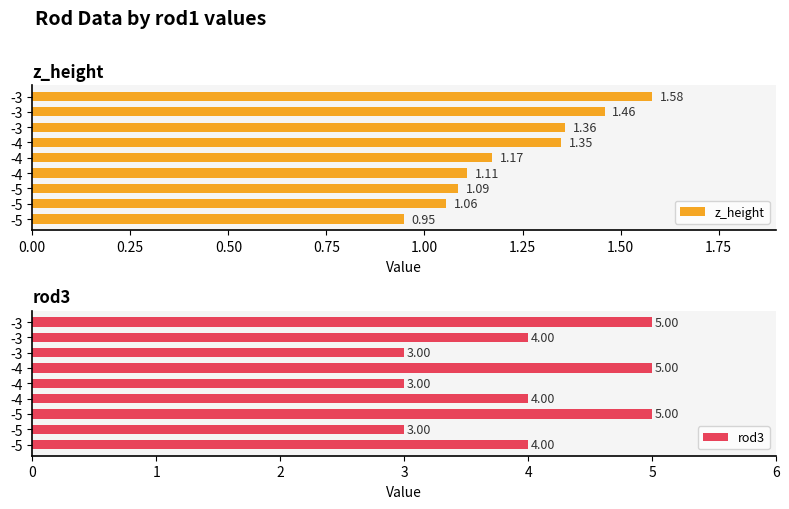

Which has a higher value, -3 or -3?

-3